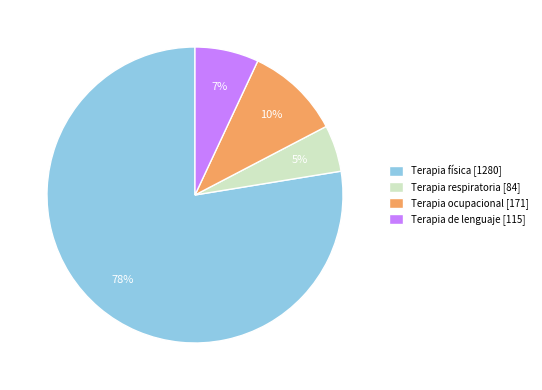

To the nearest percent, what is the combined percentage of Terapia física and Terapia de lenguaje?

85%